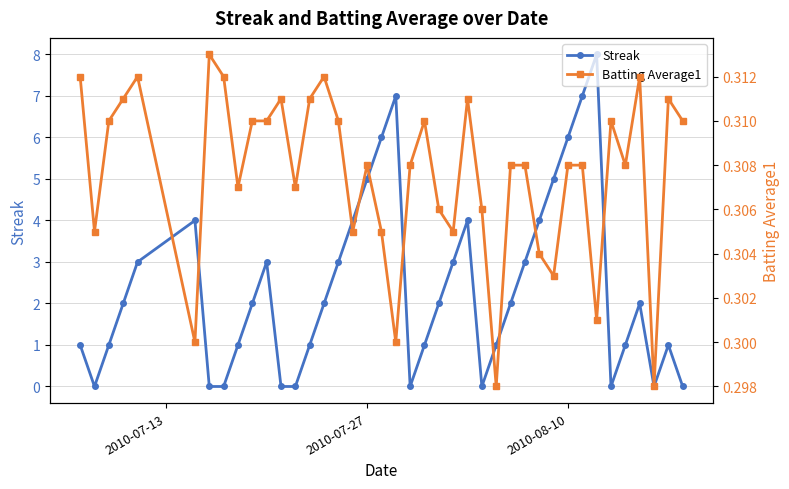

What is the maximum value for Streak?

8